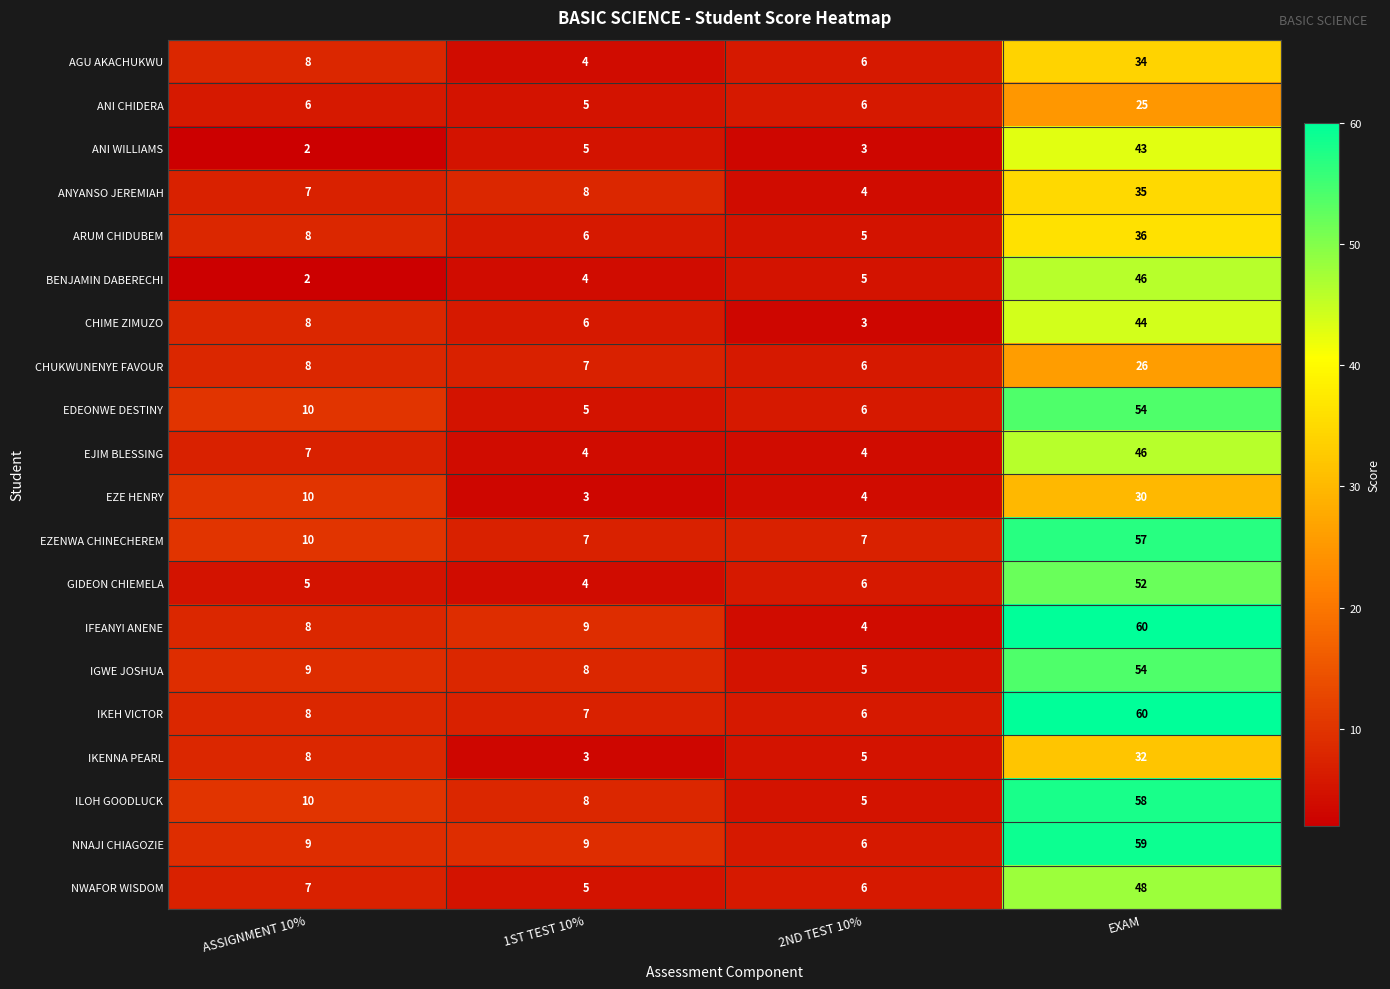

What is the maximum value shown in the chart?

60